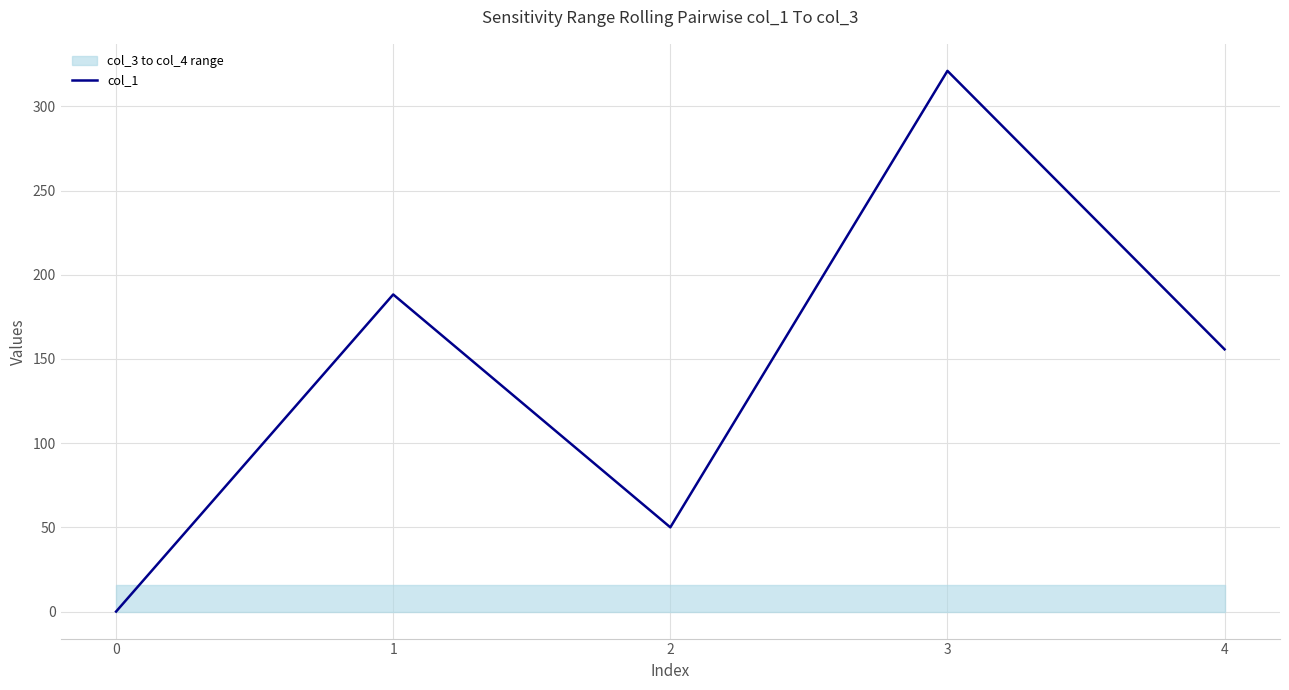

Does the chart have visible grid lines?

Yes